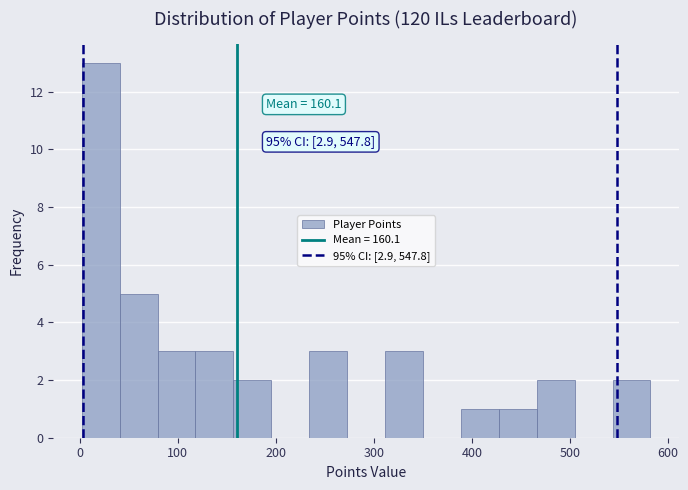

Around what value on the x-axis is the tallest bar? Give the approximate position of its centre, as read against the axis.

20